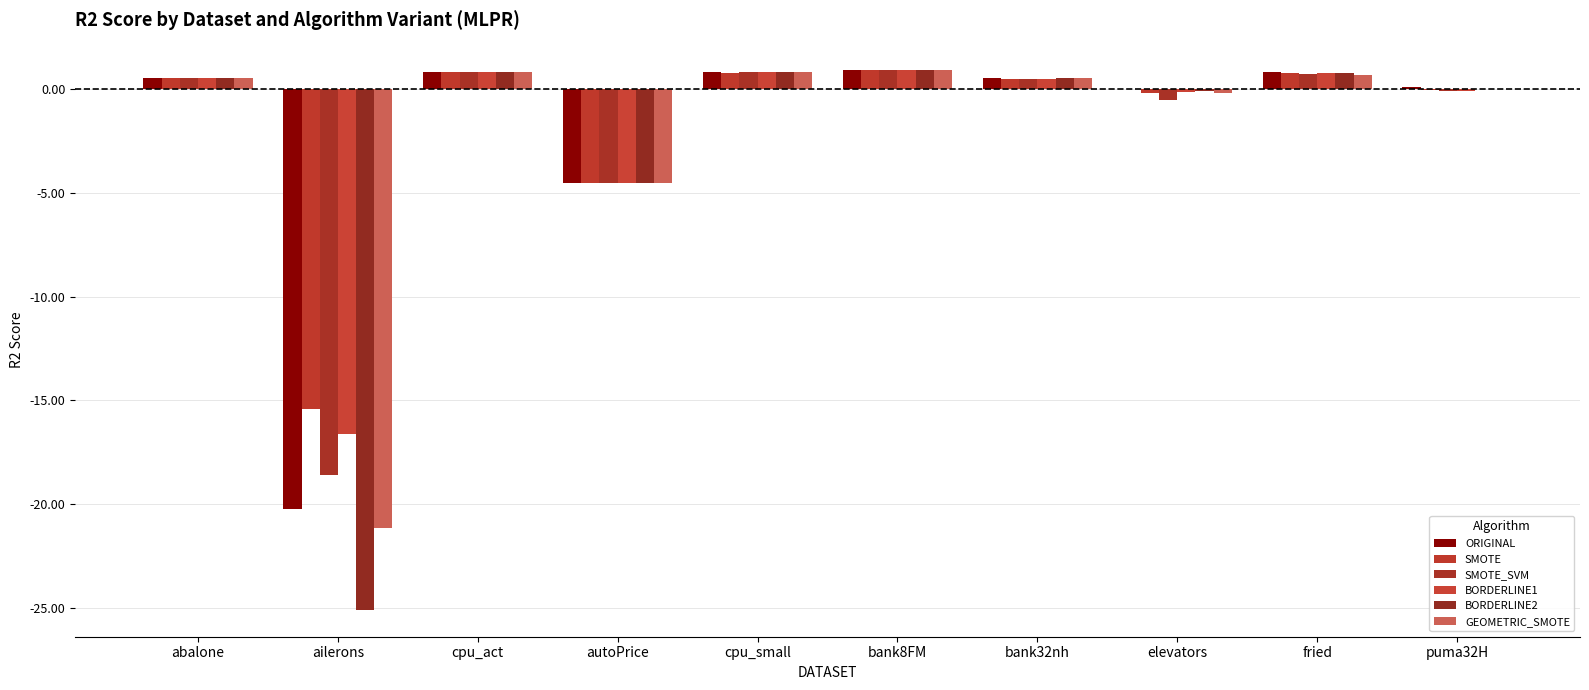

List the labels in order of GEOMETRIC_SMOTE value, largest first.

bank8FM, cpu_small, cpu_act, fried, abalone, bank32nh, puma32H, elevators, autoPrice, ailerons